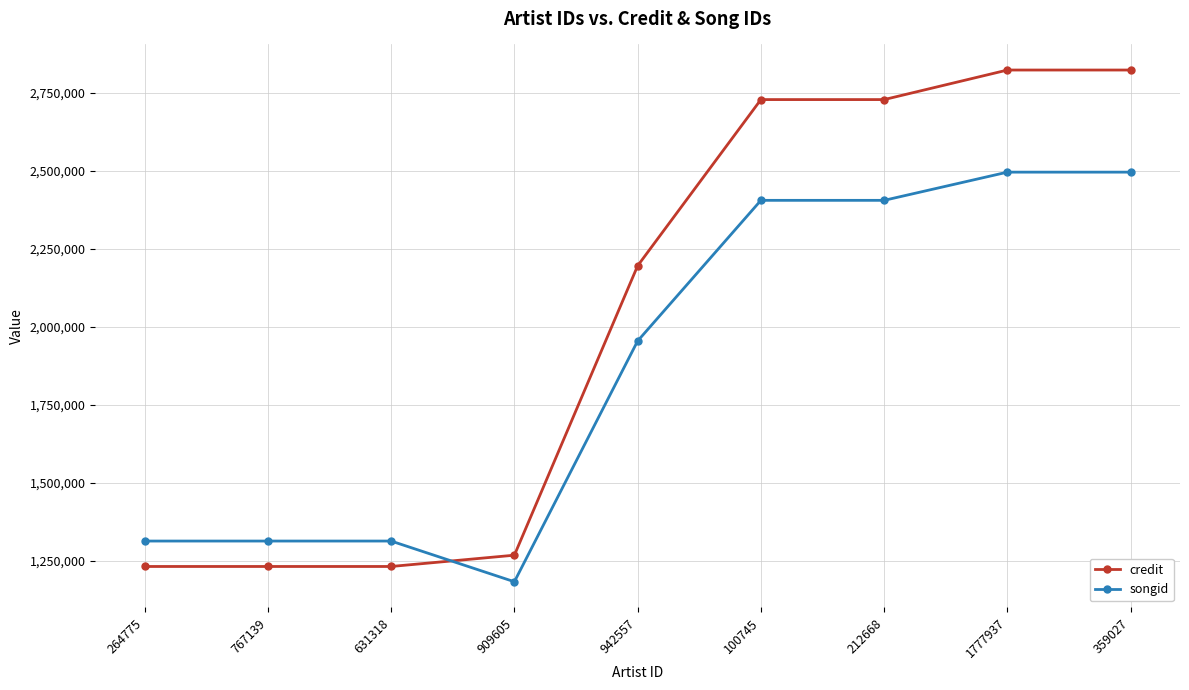

Count the number of categories in the chart.

9